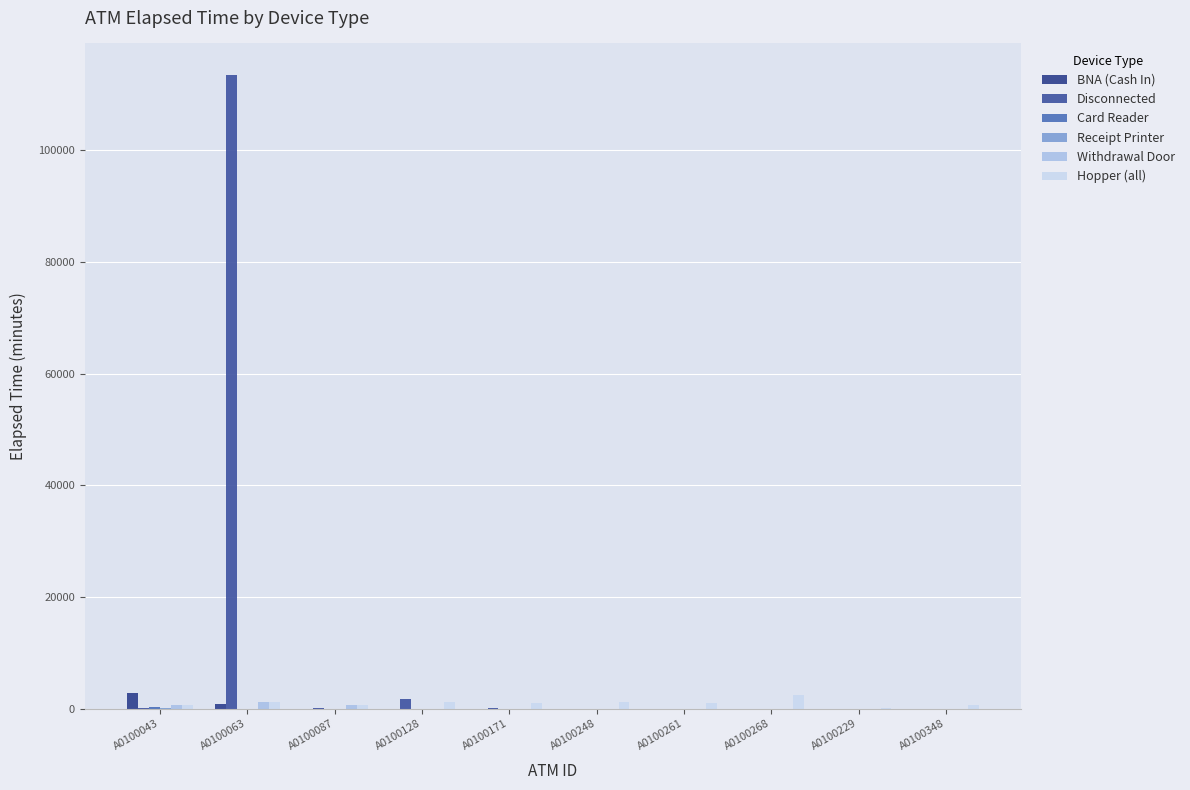

Are the bars grouped side by side (vs. stacked)?

Yes